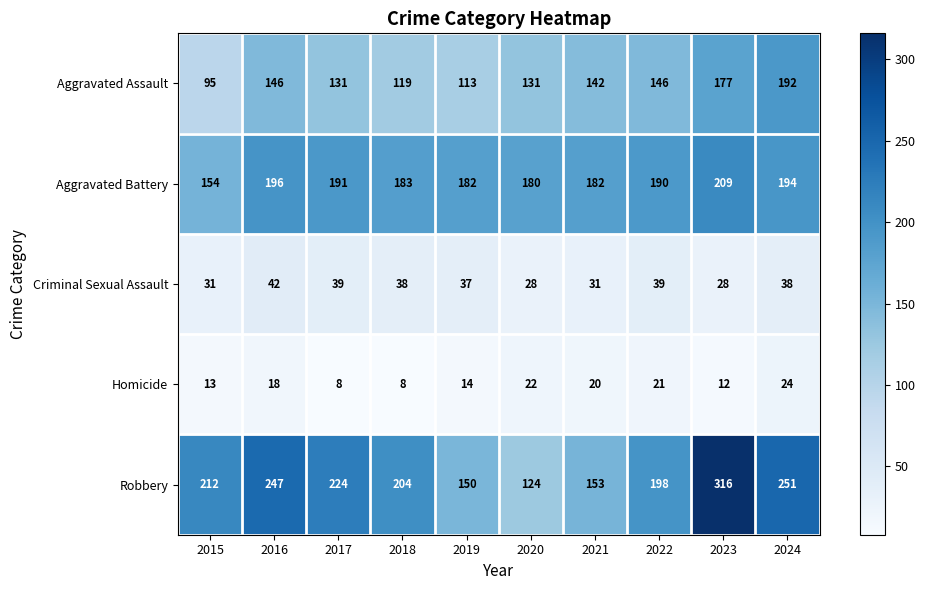

Which series has the widest spread of values?

Robbery